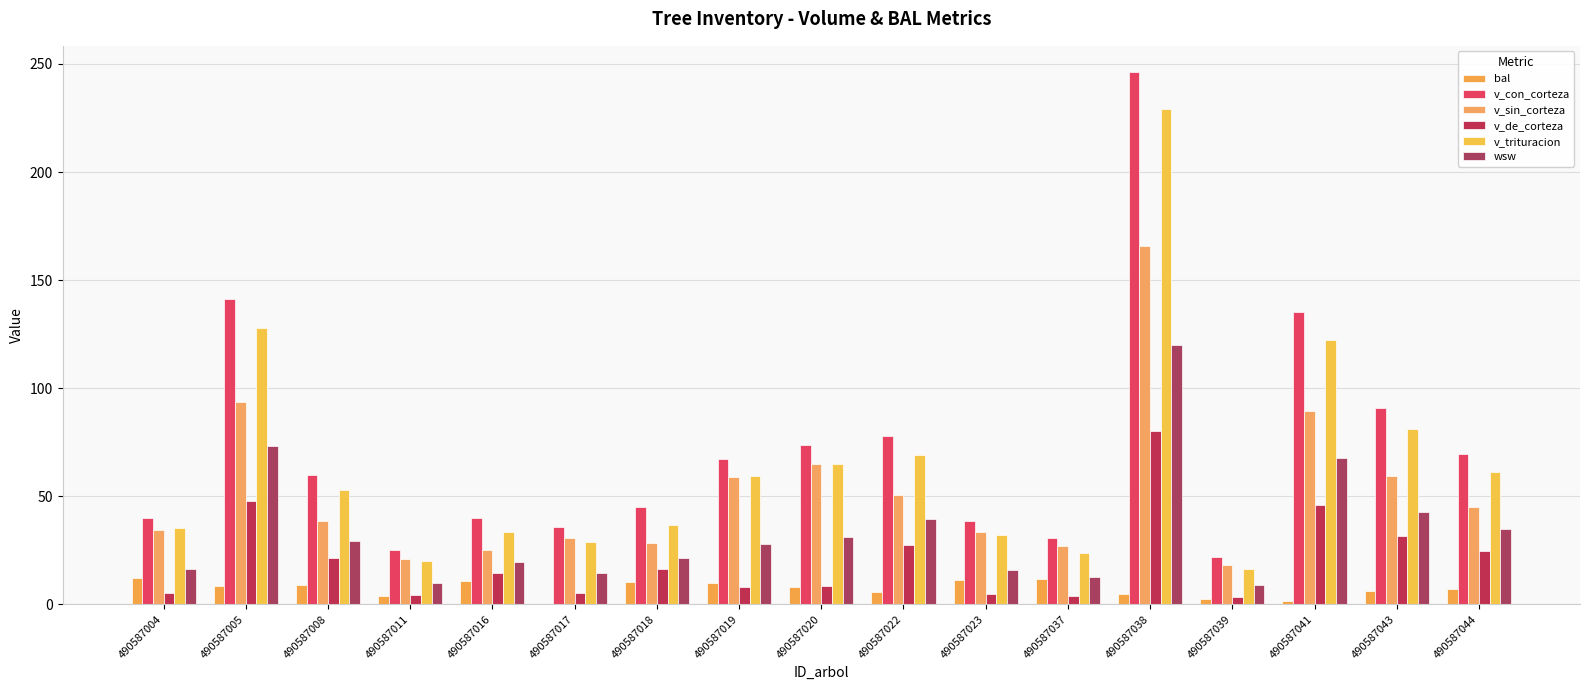

Rank the series at 490587004 from highest to lowest value.

v_con_corteza, v_trituracion, v_sin_corteza, wsw, bal, v_de_corteza